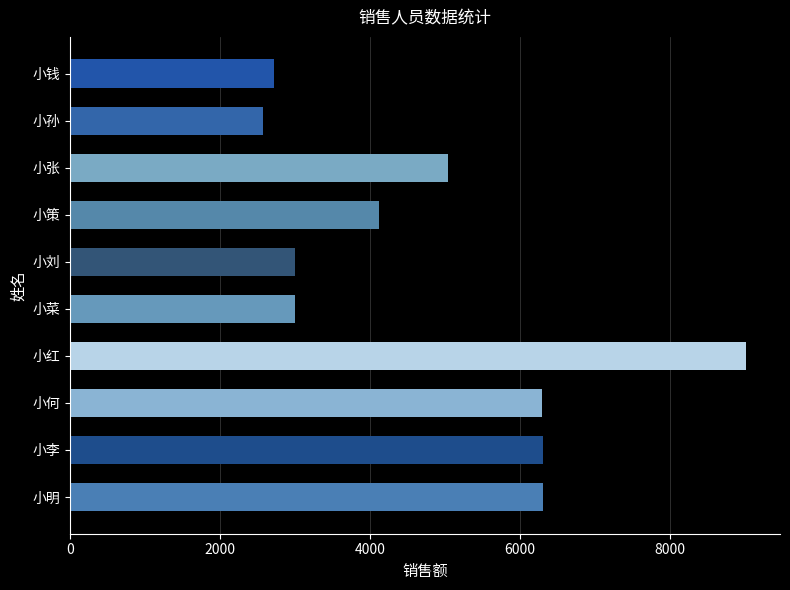

Is it true that the value at 小刘 is 1311?

False